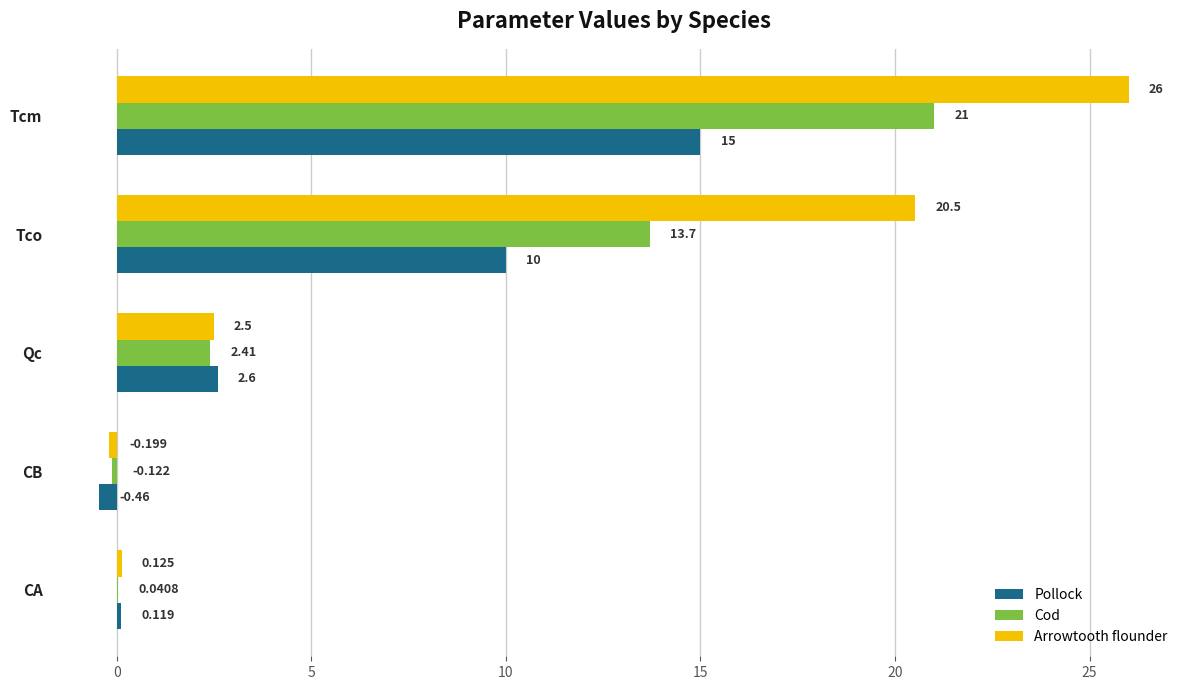

At which category is the sum across all series the highest?

Tcm